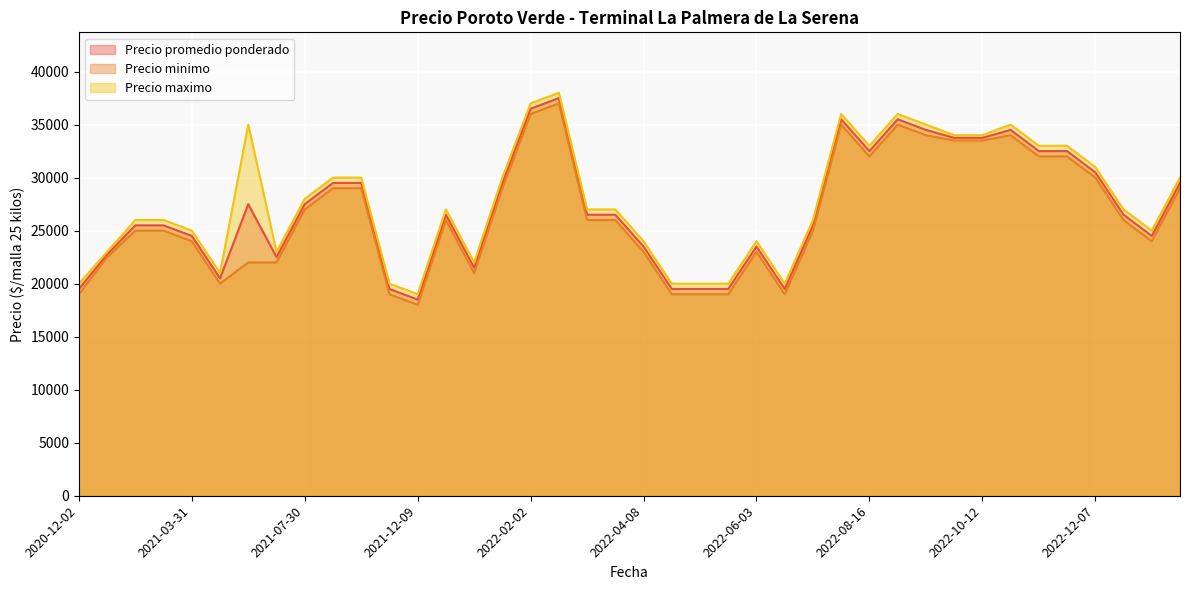

True or false: Precio maximo and Precio minimo intersect in this chart.

False